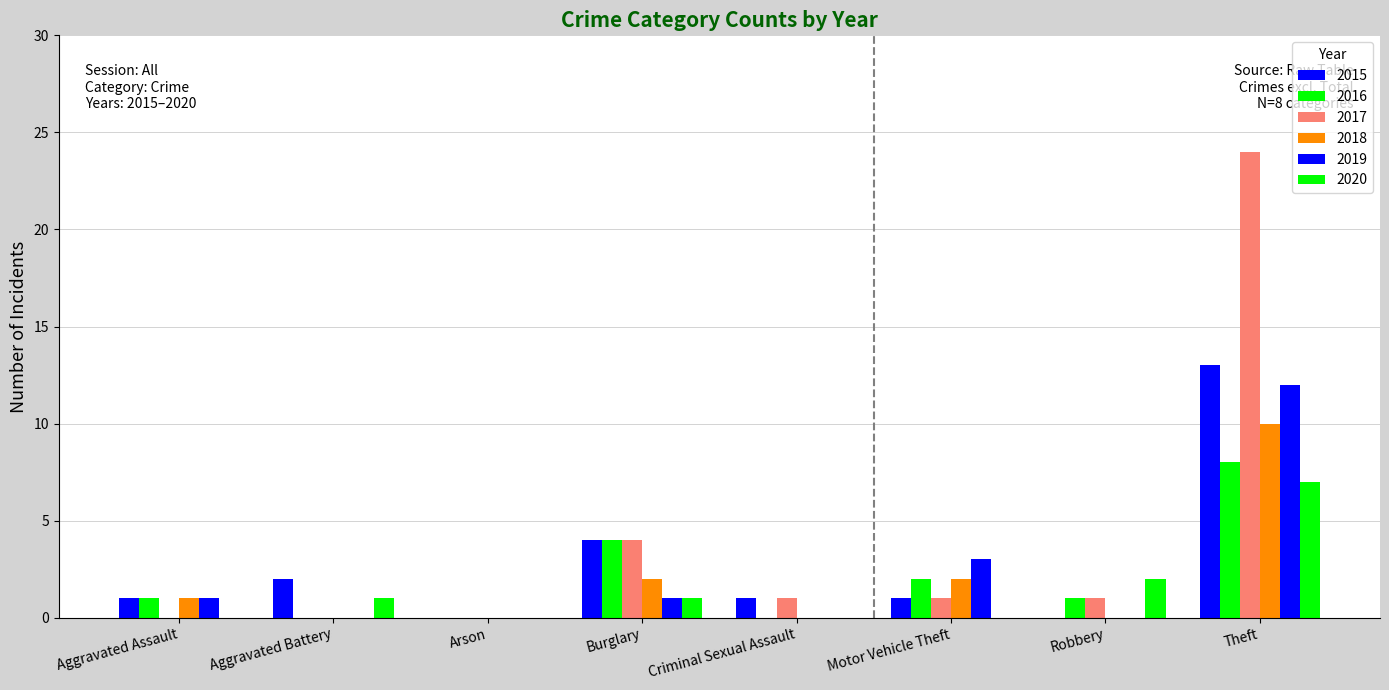

List the series in order of their peak value, lowest first.

2020, 2016, 2018, 2019, 2015, 2017